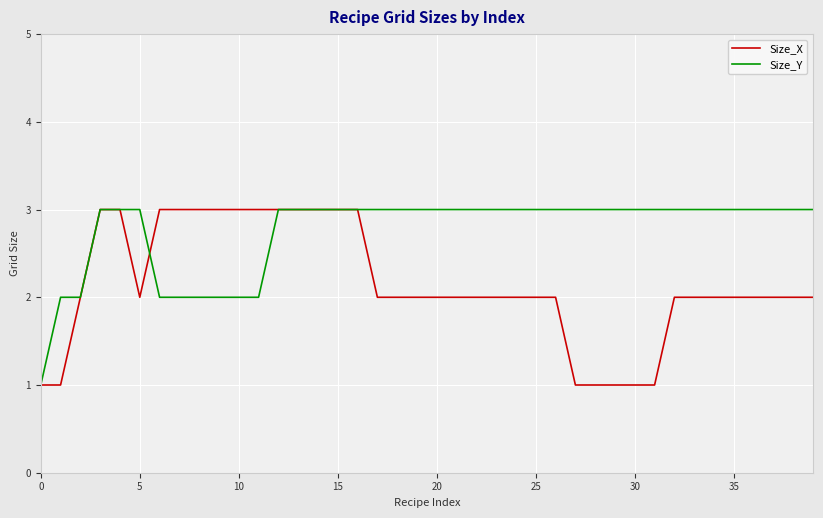

Rank the series by their average value, from lowest to highest.

Size_X, Size_Y